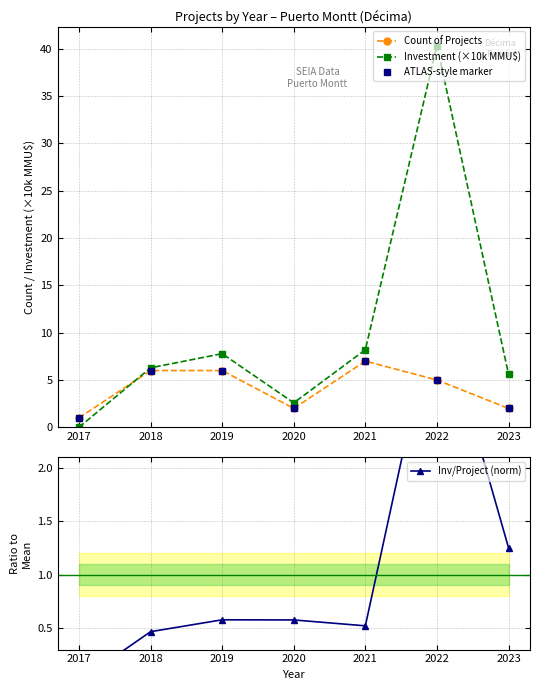

At which category is the sum across all series the highest?

2022